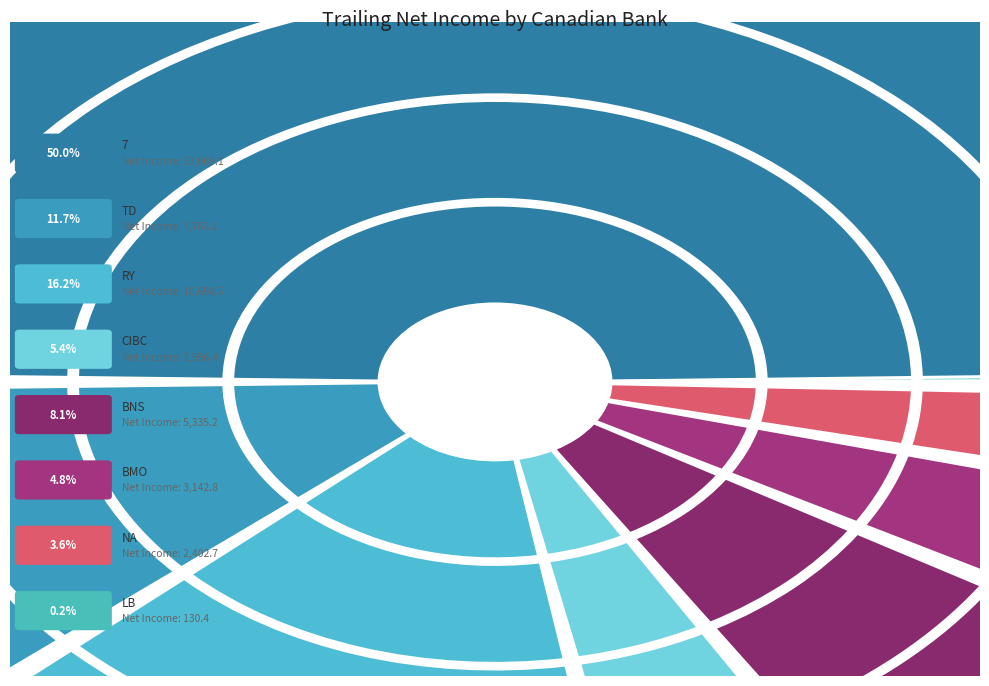

Which slice is the smallest?

Laurentian Bank of Canada (TSX:LB)